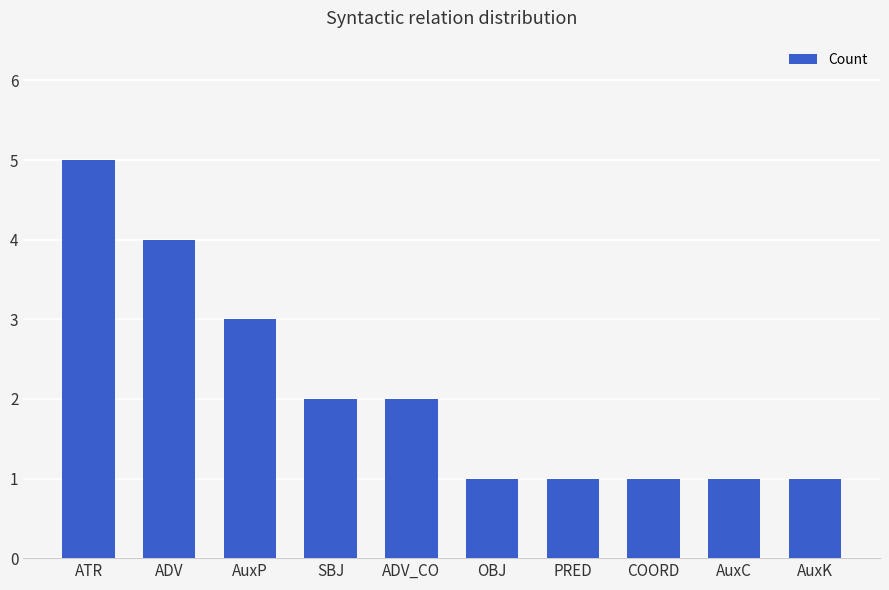

Which label corresponds to the largest value in the chart?

ATR